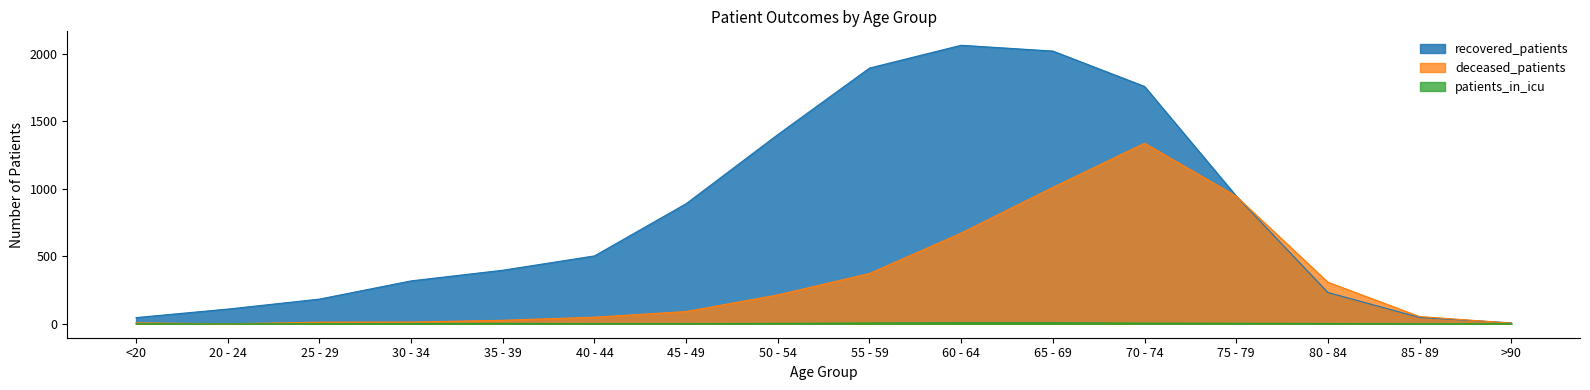

Reading right to left, what are all the values shown in this chart?

recovered_patients: >90=7	85 - 89=47	80 - 84=232	75 - 79=947	70 - 74=1759	65 - 69=2021	60 - 64=2064	55 - 59=1895	50 - 54=1402	45 - 49=890	40 - 44=503	35 - 39=397	30 - 34=318	25 - 29=183	20 - 24=109	<20=46
deceased_patients: >90=5	85 - 89=54	80 - 84=308	75 - 79=945	70 - 74=1338	65 - 69=1011	60 - 64=672	55 - 59=373	50 - 54=214	45 - 49=91	40 - 44=49	35 - 39=26	30 - 34=13	25 - 29=12	20 - 24=0	<20=7
patients_in_icu: >90=0	85 - 89=0	80 - 84=2	75 - 79=4	70 - 74=5	65 - 69=8	60 - 64=8	55 - 59=6	50 - 54=3	45 - 49=1	40 - 44=1	35 - 39=3	30 - 34=2	25 - 29=0	20 - 24=0	<20=0